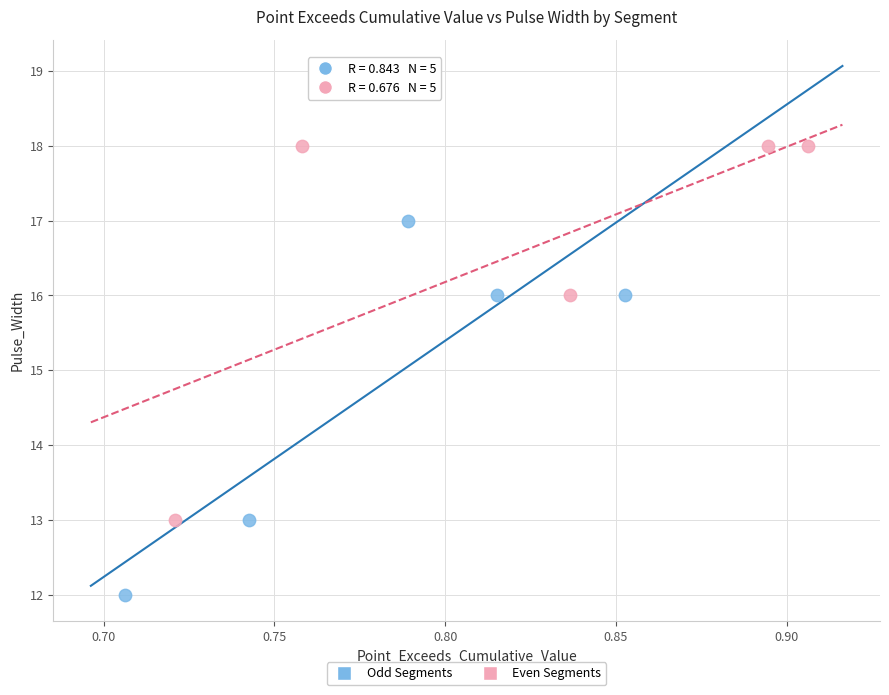

Which series contains the highest Y value?

Even Segments